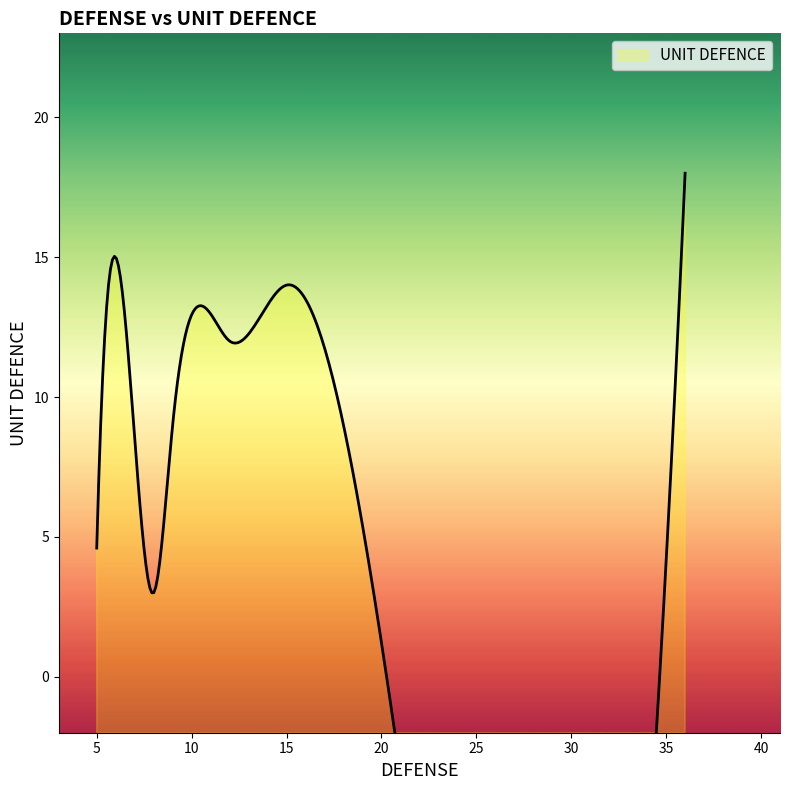

How many data points does each series have?

27